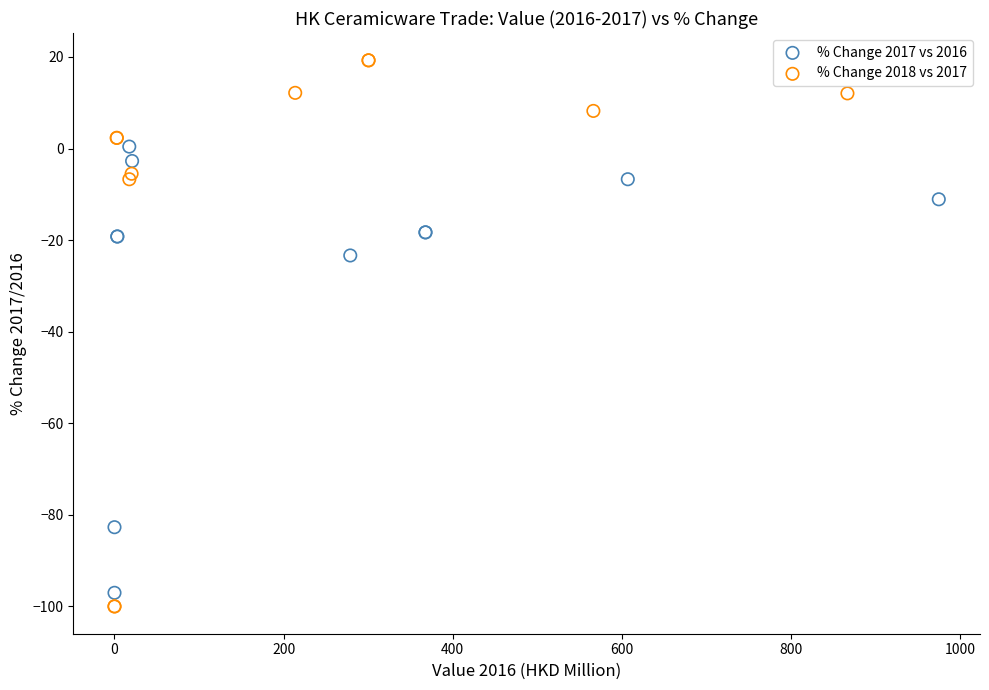

What are all the series names shown in the legend?

% Change 2017 vs 2016, % Change 2018 vs 2017